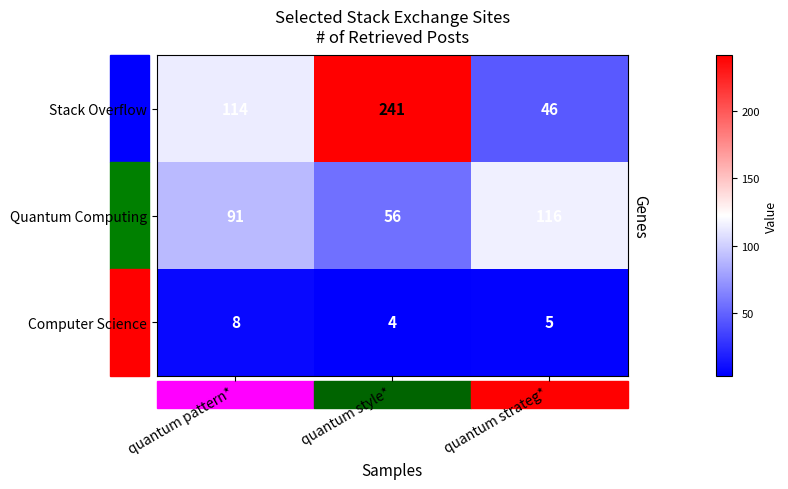

Which category has the highest value across all series?

quantum style*